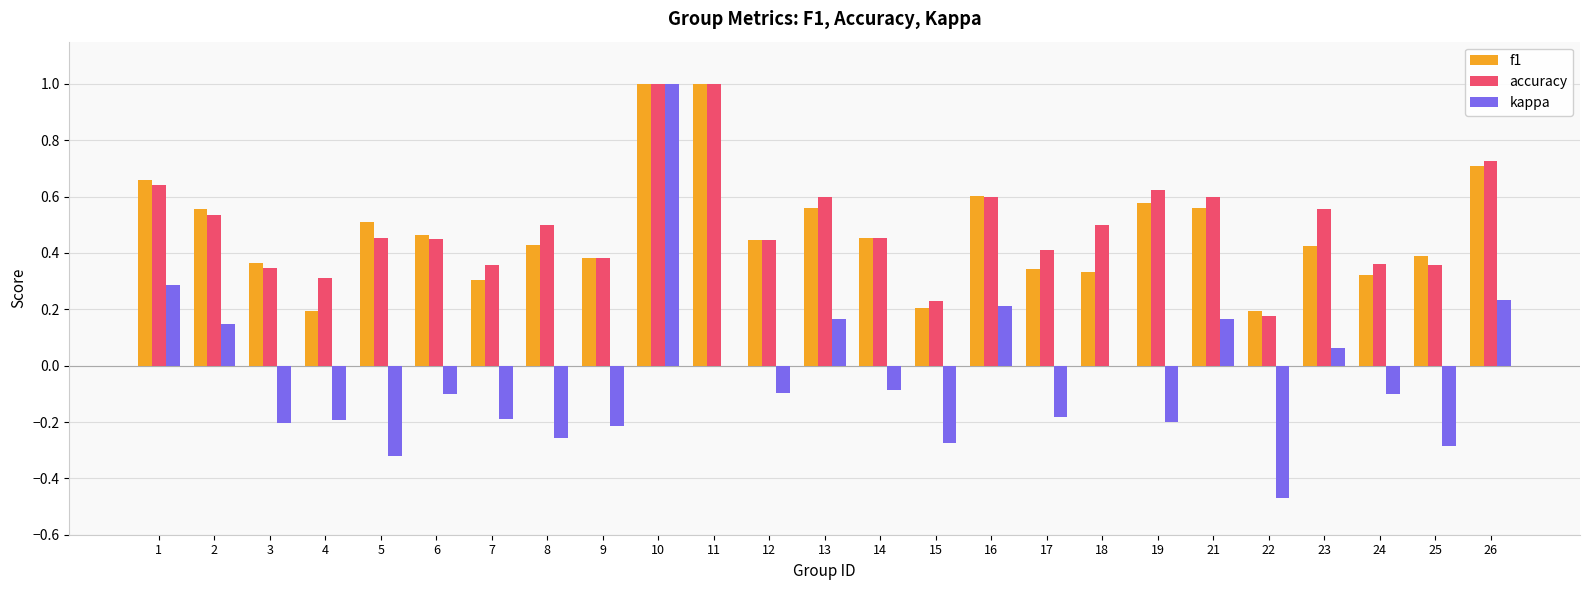

What is the maximum value shown in the chart?

1.0